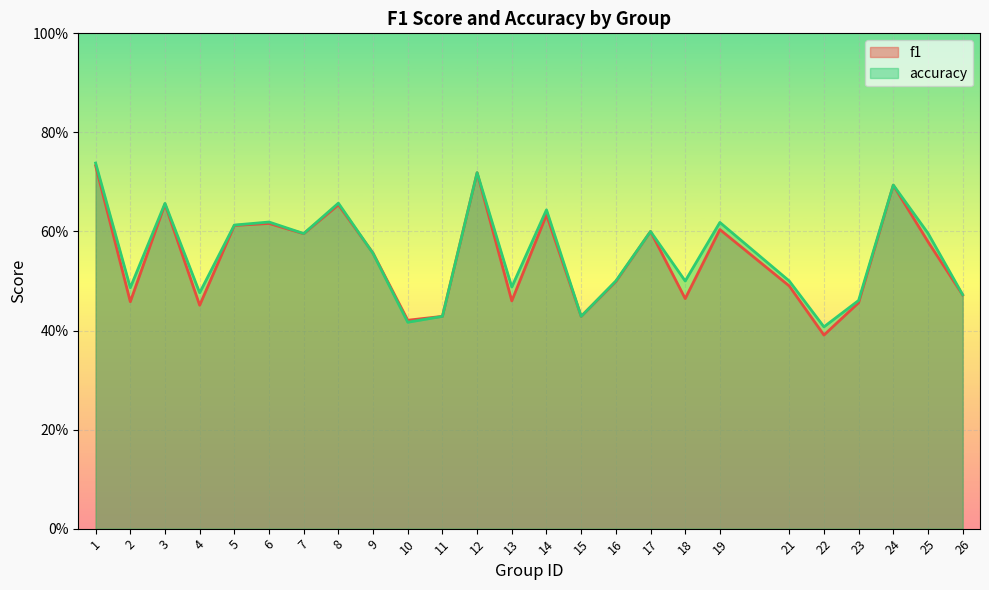

Does the chart display data point markers on the line(s)?

No